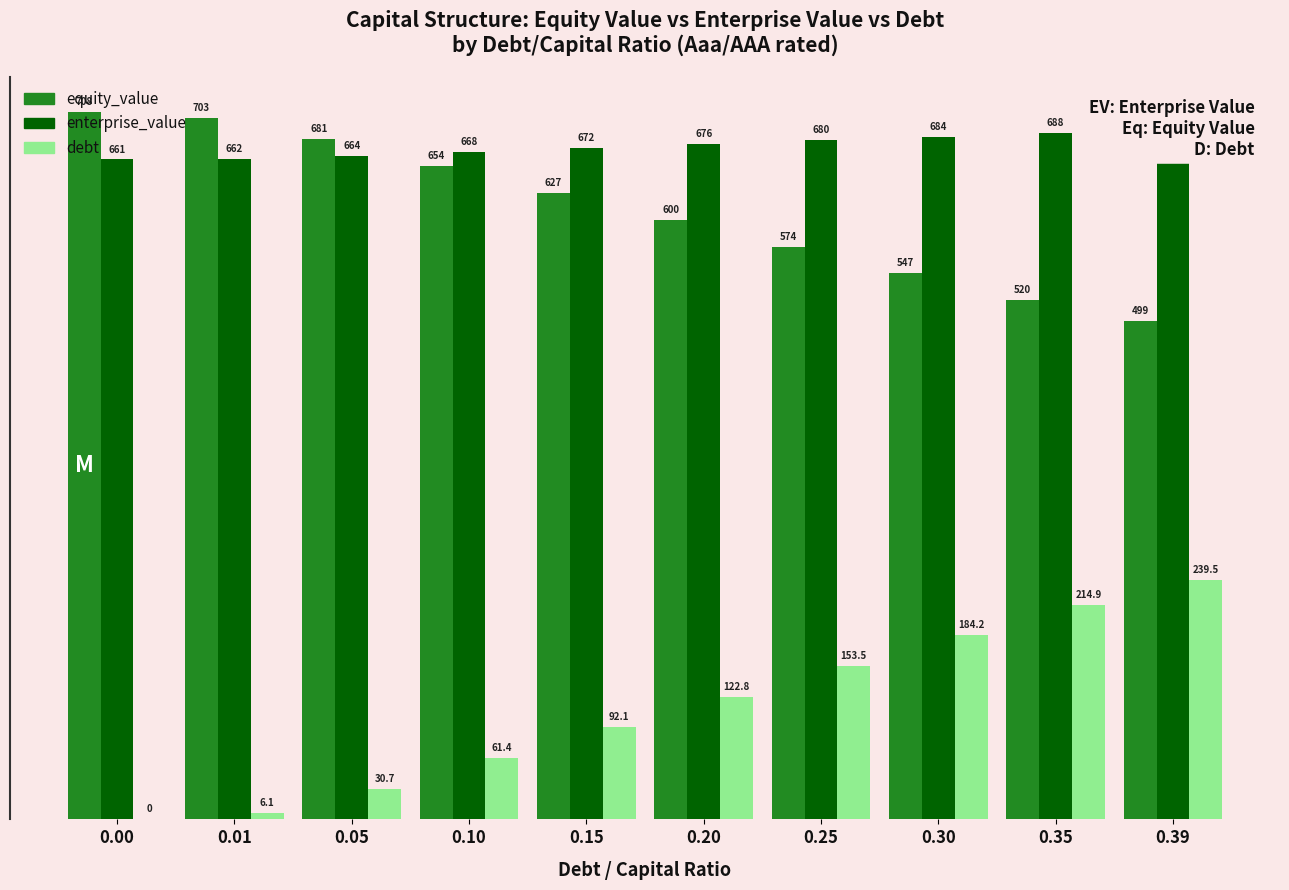

How many data points does each series have?

10